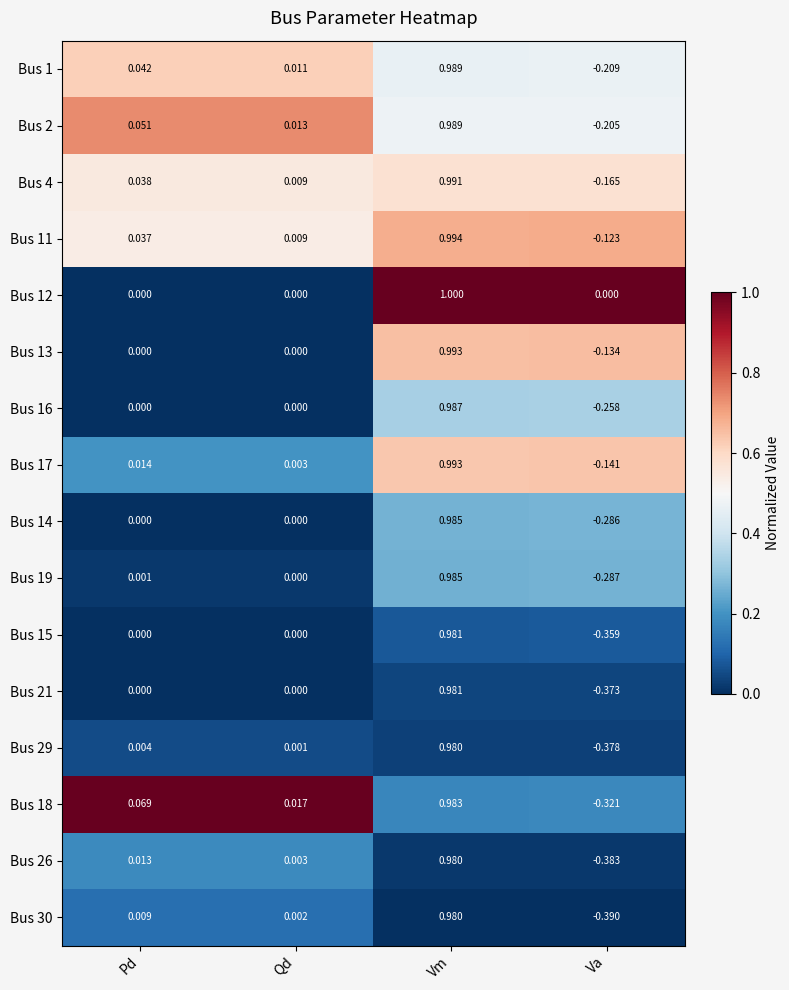

Which category has the highest value in the Bus 4 series?

Vm